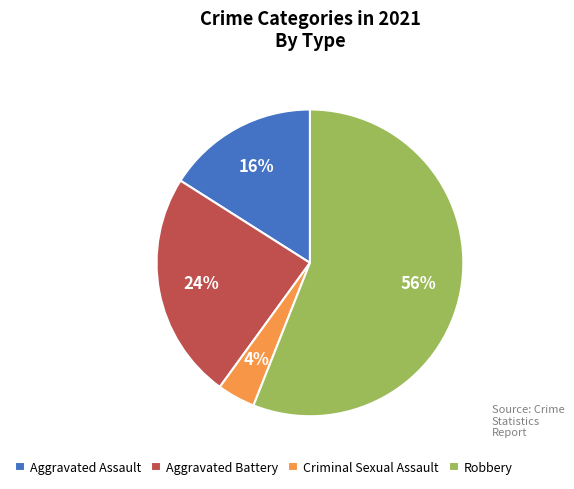

Is the sum of Criminal Sexual Assault and Robbery greater than half?

Yes